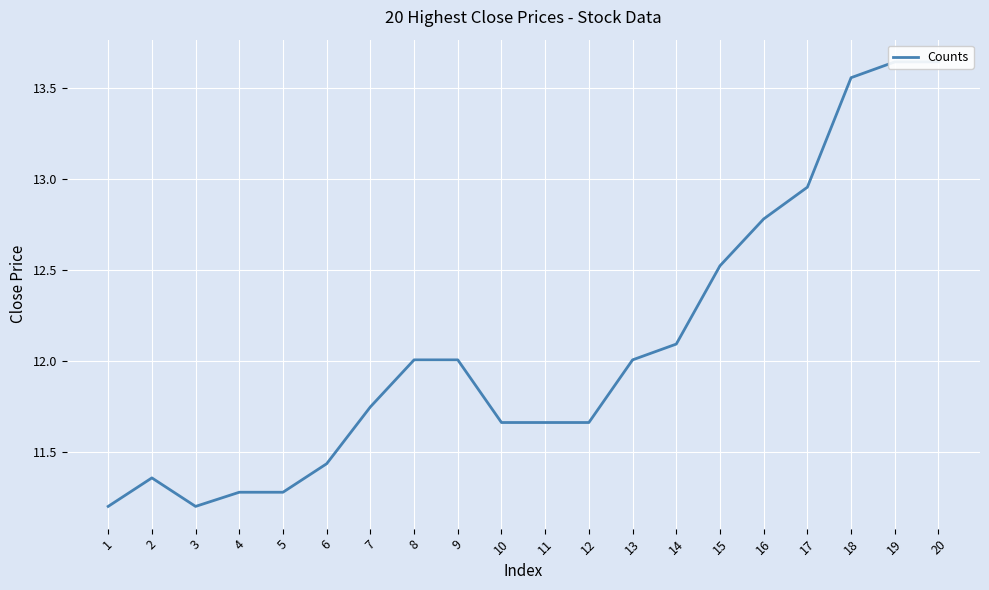

What is the ratio of the value at 19 to the value at 14?

1.1